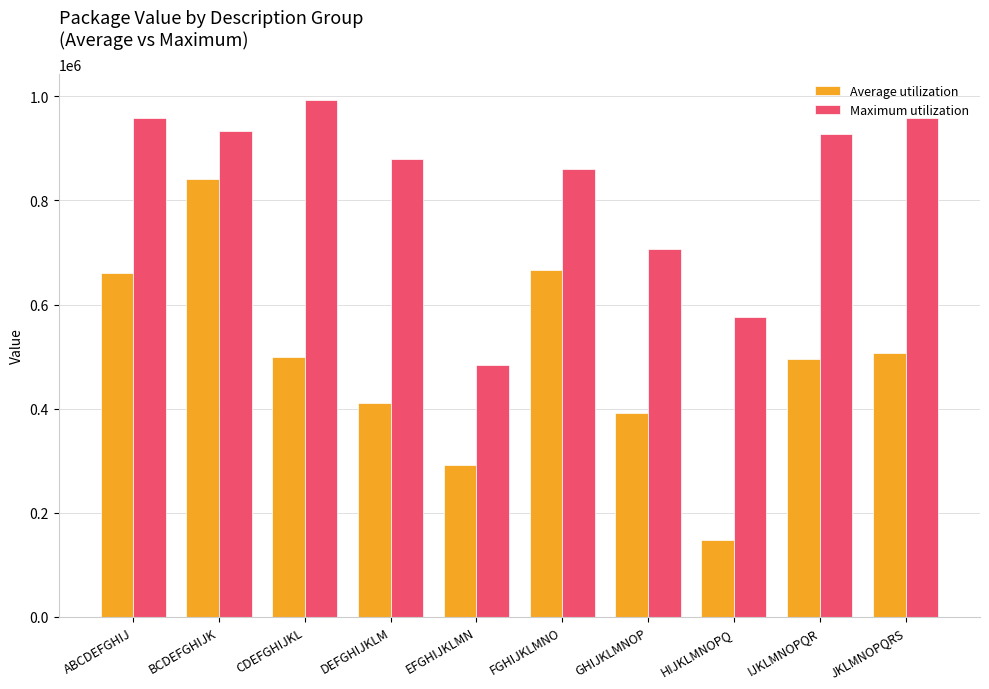

Rank the series by their average value, from highest to lowest.

Maximum utilization, Average utilization